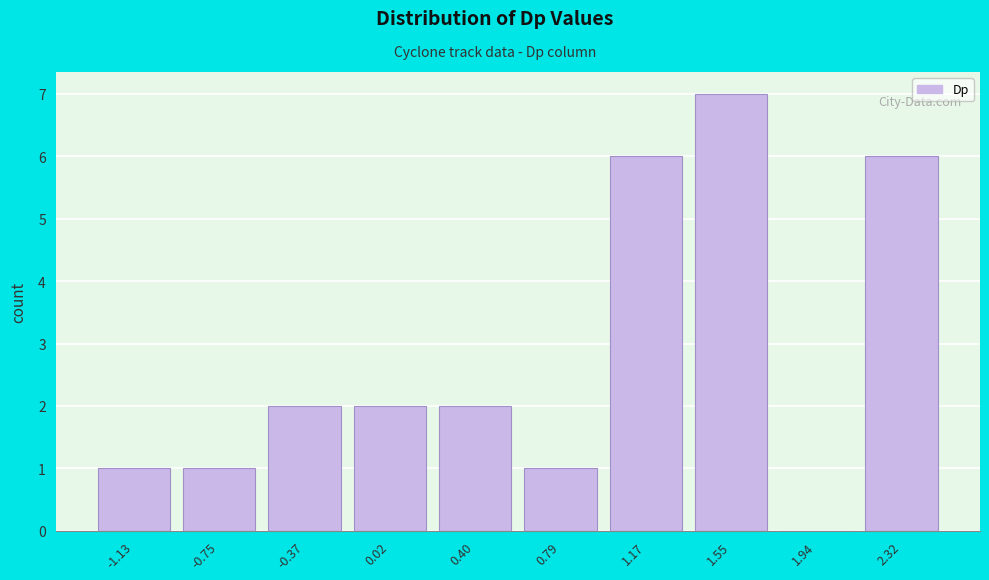

Reading left to right, list all the values displayed in this chart.

-1.13=1	-0.75=1	-0.37=2	0.02=2	0.40=2	0.79=1	1.17=6	1.55=7	1.94=0	2.32=6